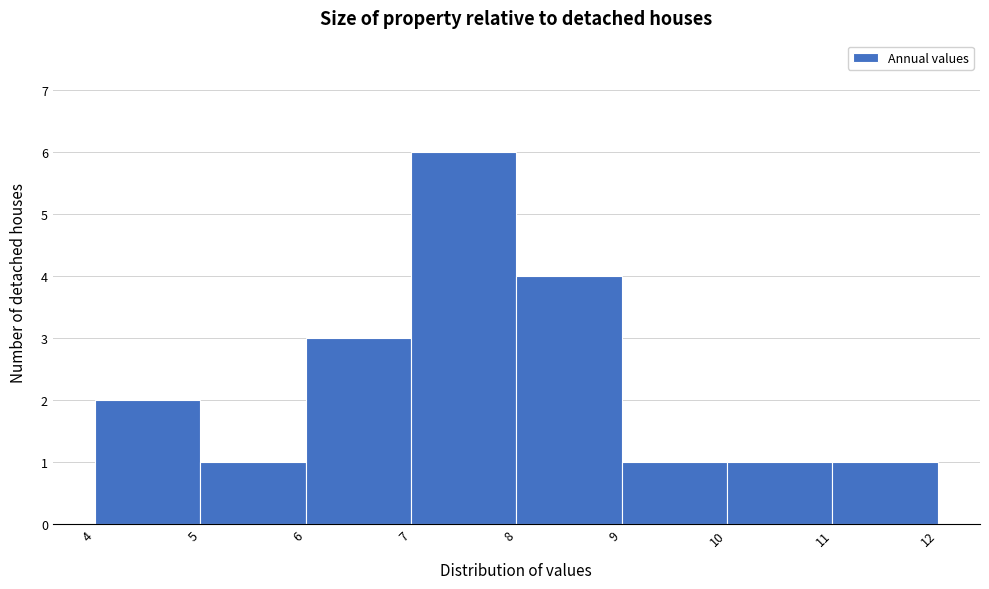

Reading left to right, transcribe this chart: for each bar, give the range it covers on the x-axis and its height. The values are not printed on the chart, so give them approximately, as read against the axis.

4 to 5: 2
5 to 6: 1
6 to 7: 3
7 to 8: 6
8 to 9: 4
9 to 10: 1
10 to 11: 1
11 to 12: 1